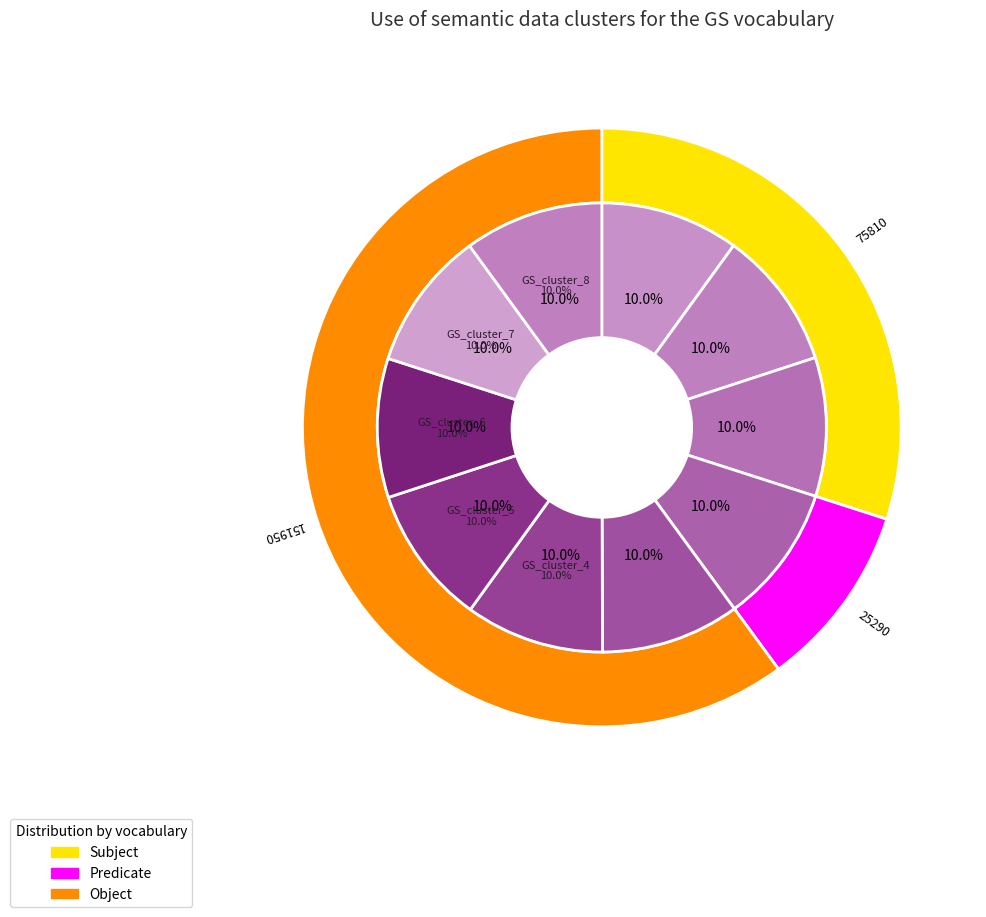

The GS_cluster_2 slice represents 1% of the pie. True or false?

False